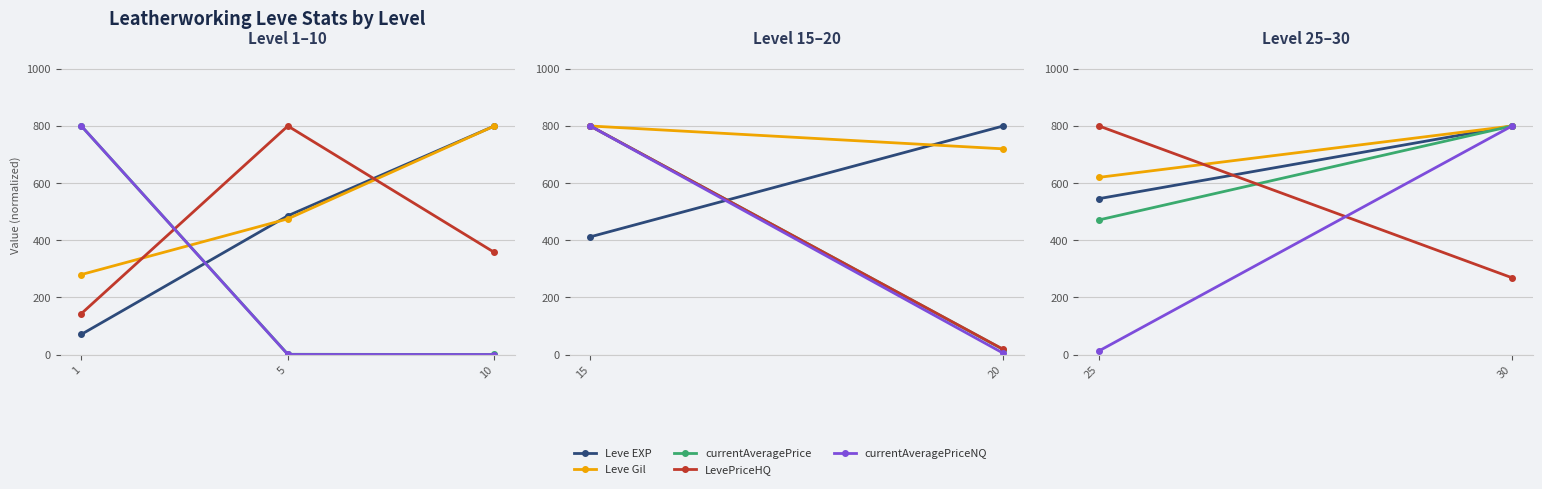

What is the value of the currentAveragePrice point at the 2nd from the left?

0.9